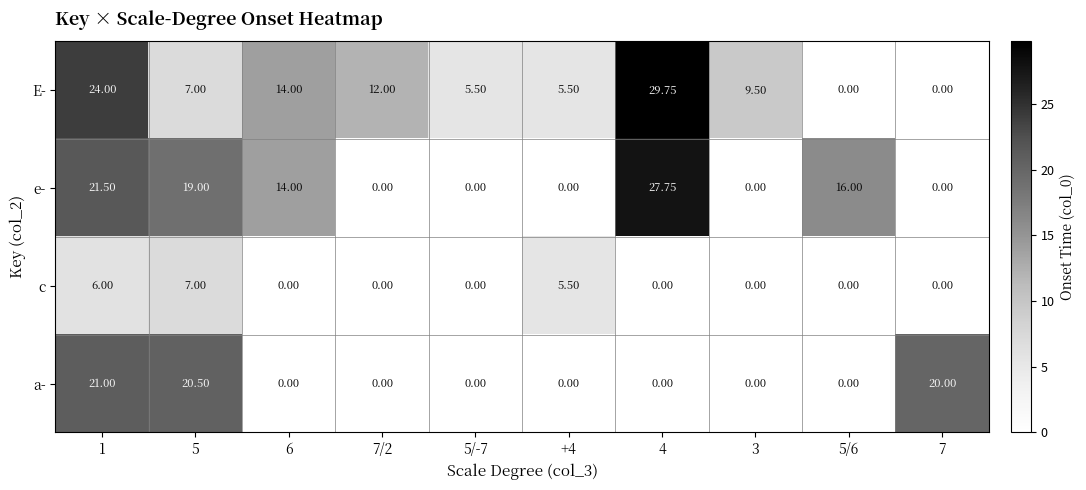

Rank the series by their maximum value, from highest to lowest.

E-, e-, a-, c